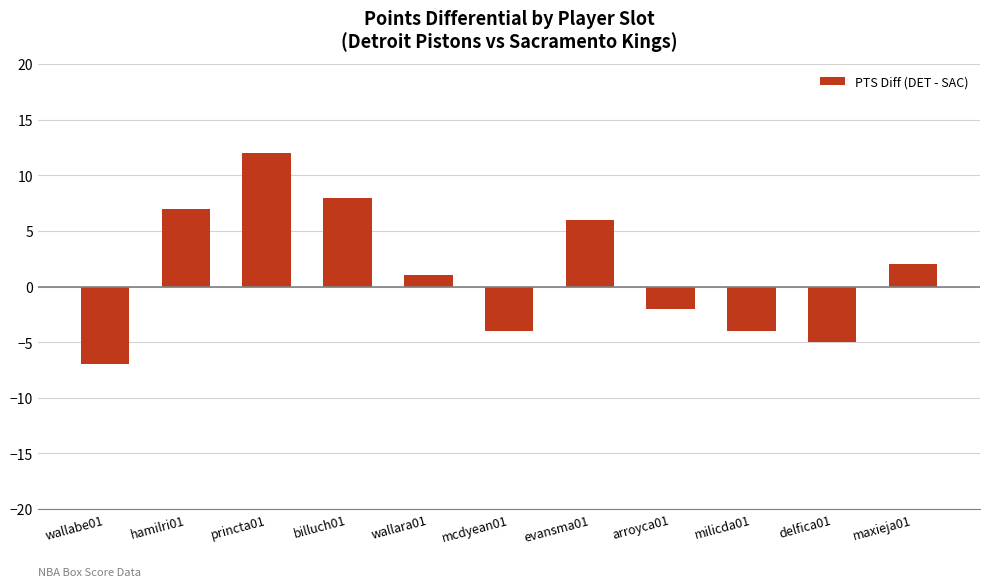

Does the chart contain any negative values?

Yes